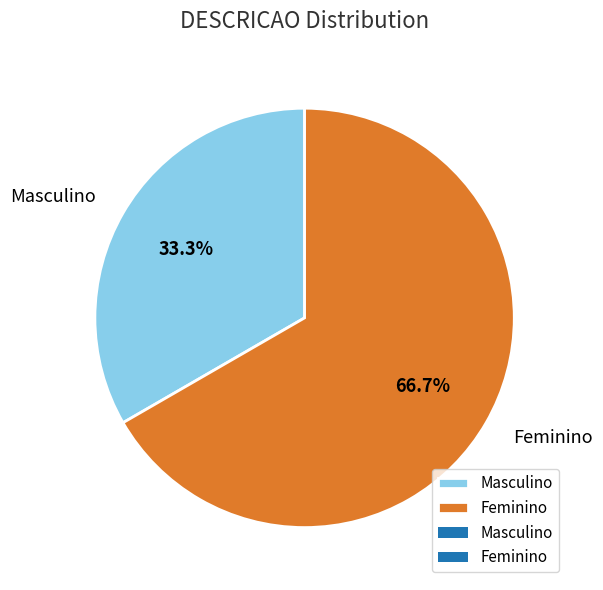

How many slices are in this pie chart?

2